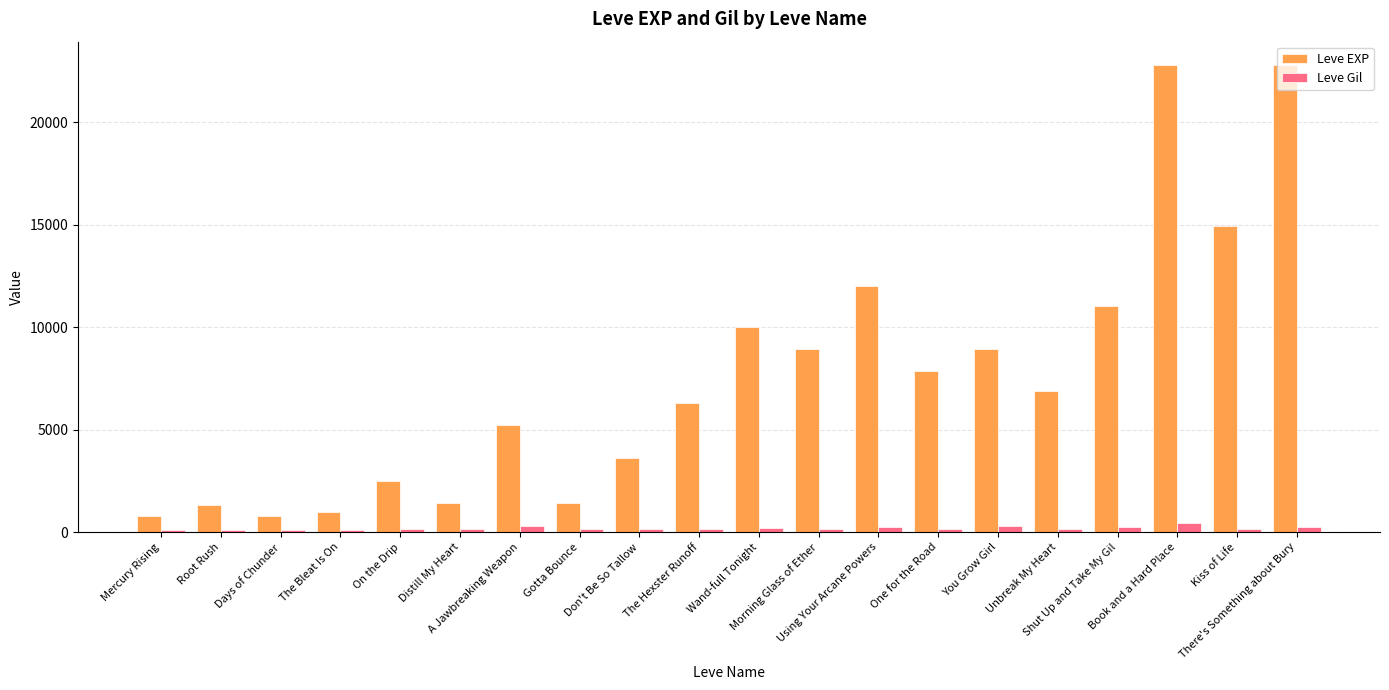

Rank the series by their maximum value, from lowest to highest.

Leve Gil, Leve EXP